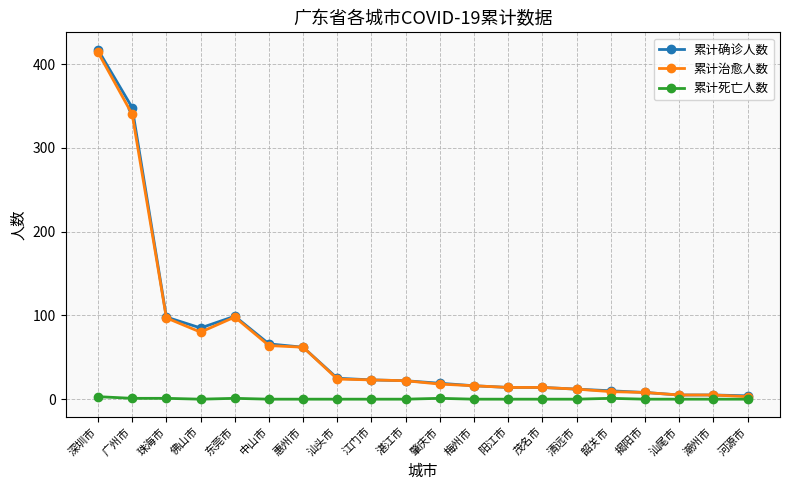

Does the chart display data point markers on the line(s)?

Yes